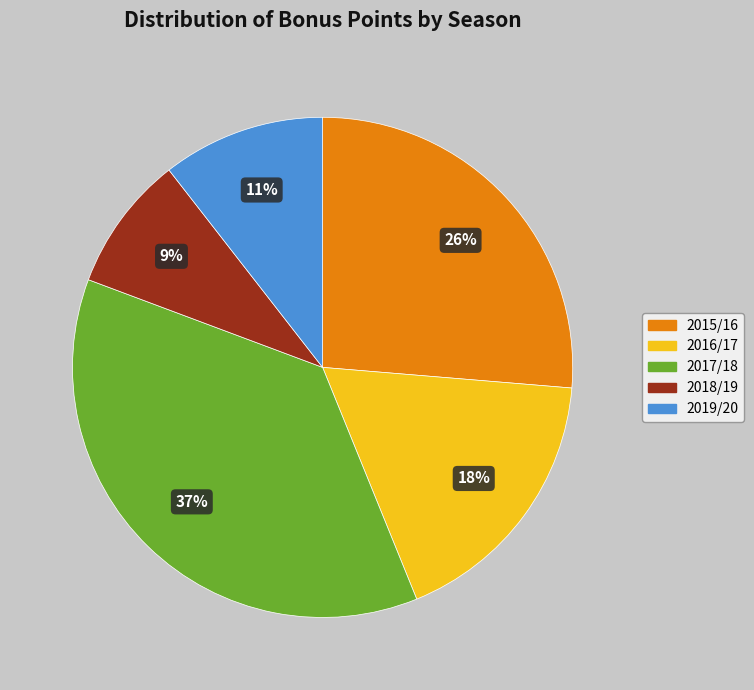

Count the number of slices in the pie.

5